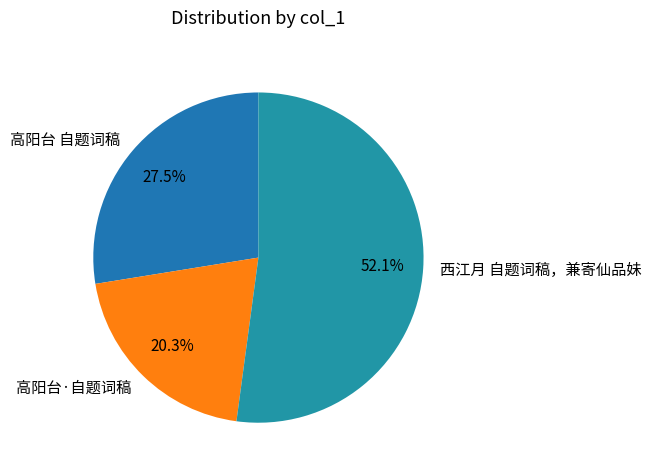

What is the total percentage of 高阳台·自题词稿 and 西江月 自题词稿，兼寄仙品妹?

72.5%